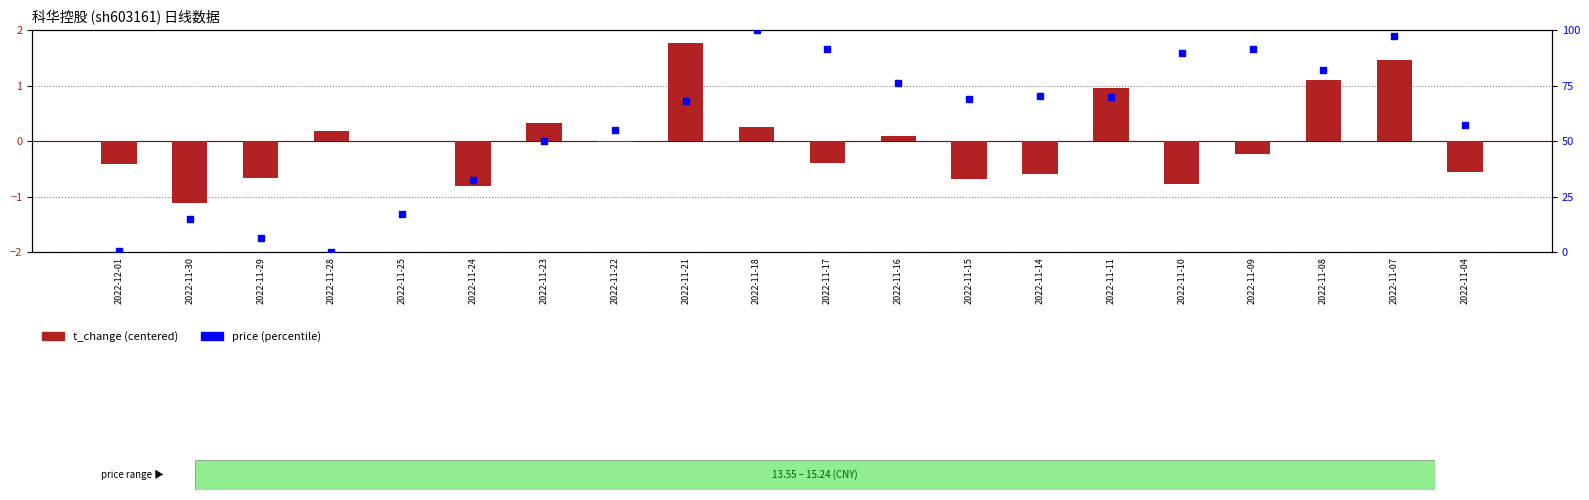

At how many categories does at least one series exceed 17?

16